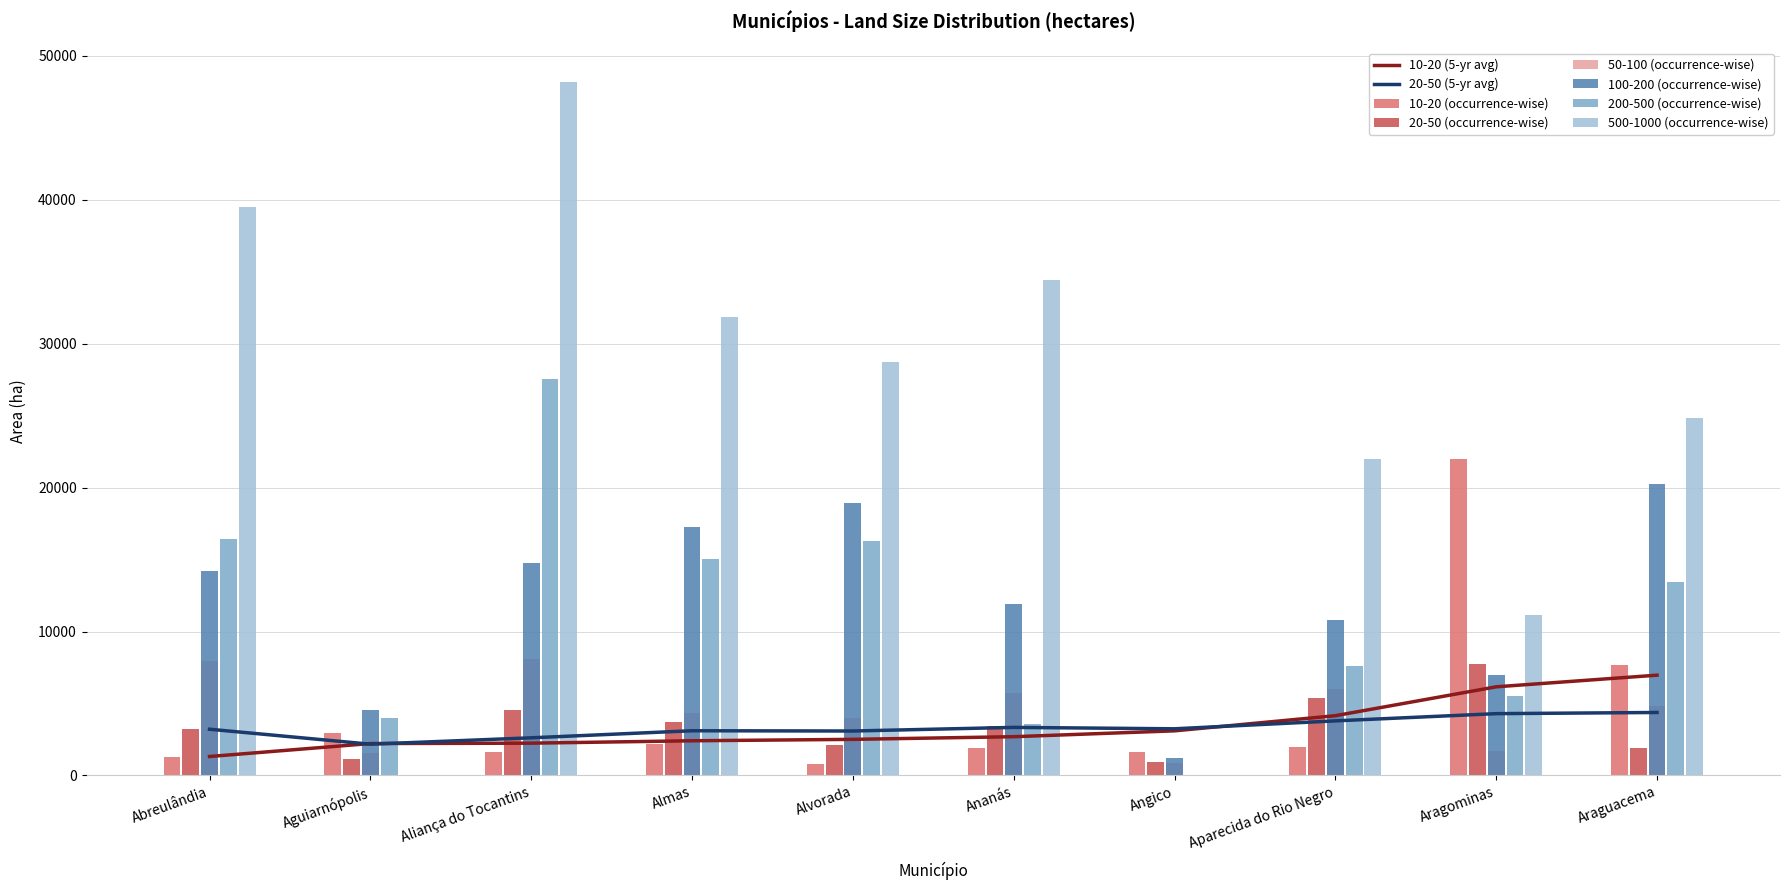

At which label does 20-50 (occurrence-wise) first exceed 3458?

Aliança do Tocantins